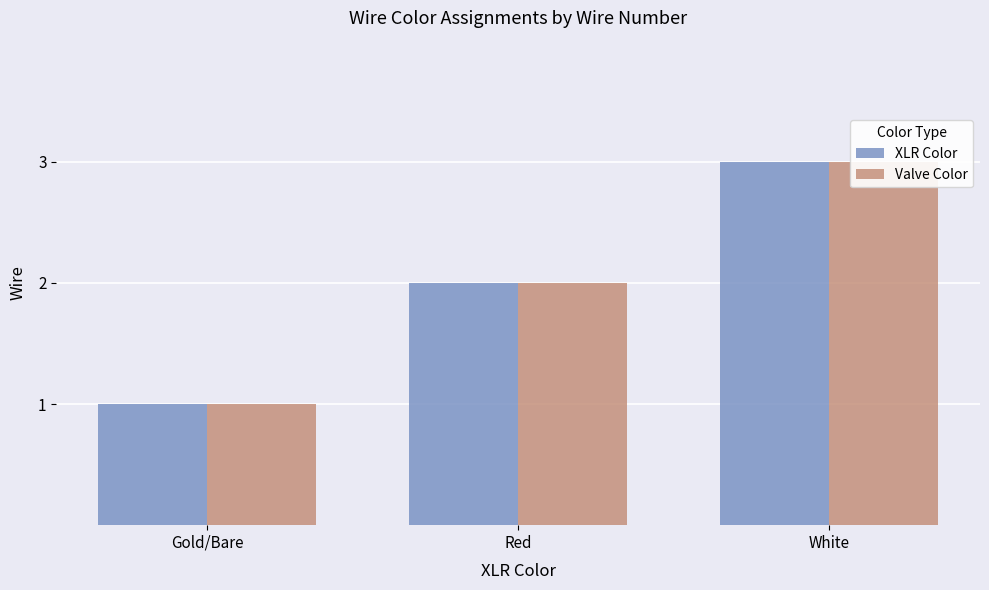

What are all the series names shown in the legend?

XLR Color, Valve Color